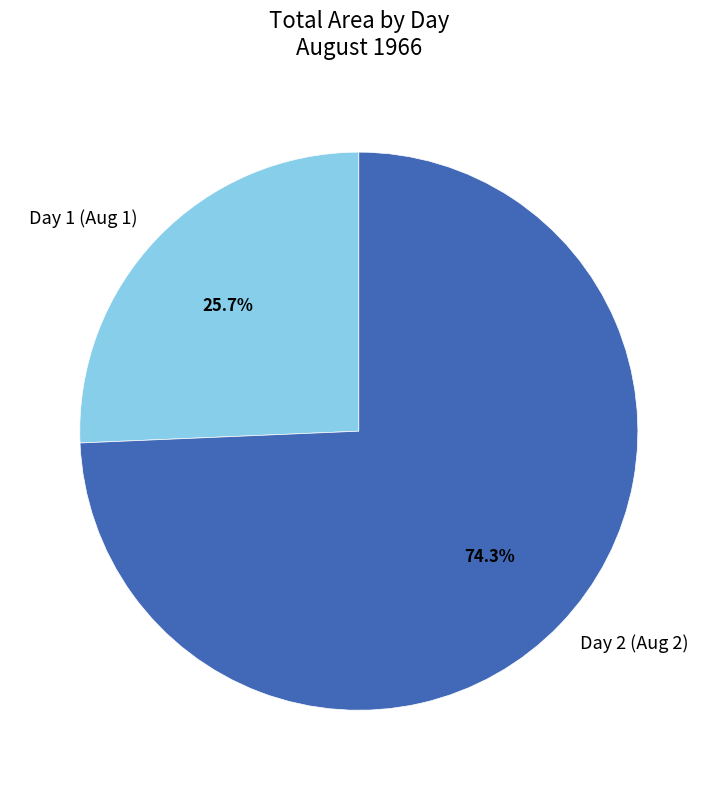

Rank the categories by value from lowest to highest.

Day 1 (Aug 1), Day 2 (Aug 2)